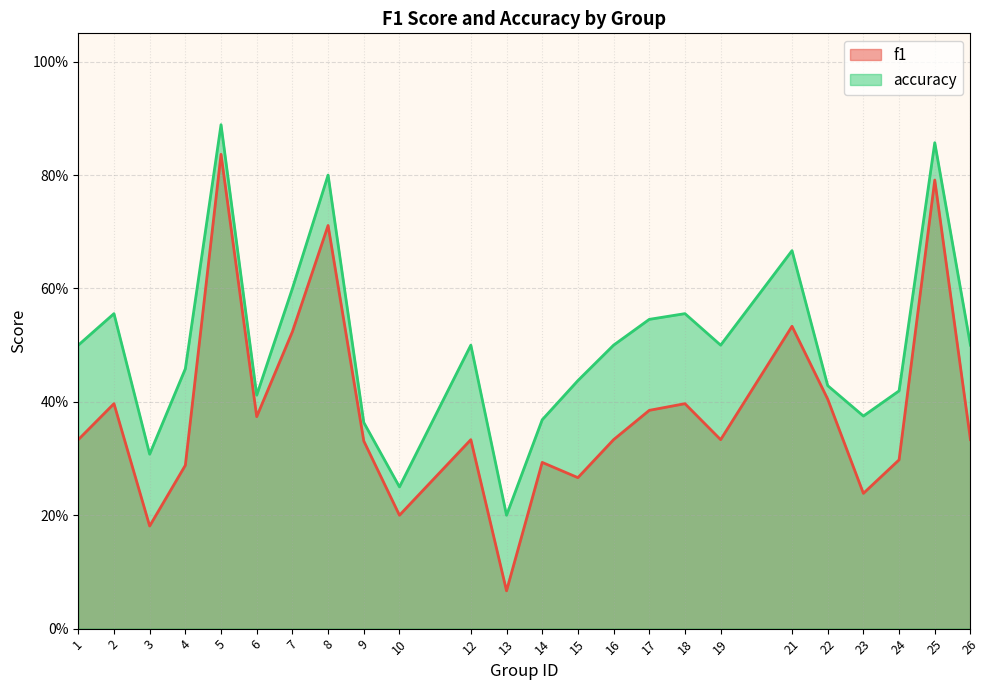

In accuracy, how many points are higher than both neighbors (excluding endpoints)?

7